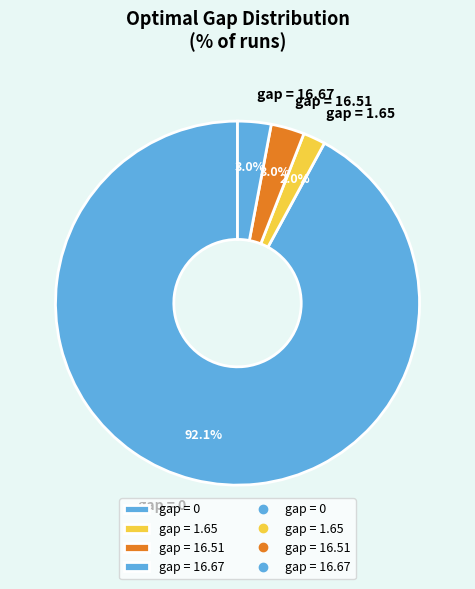

What is the ratio of the value at gap = 1.65 to the value at gap = 16.51?

0.7